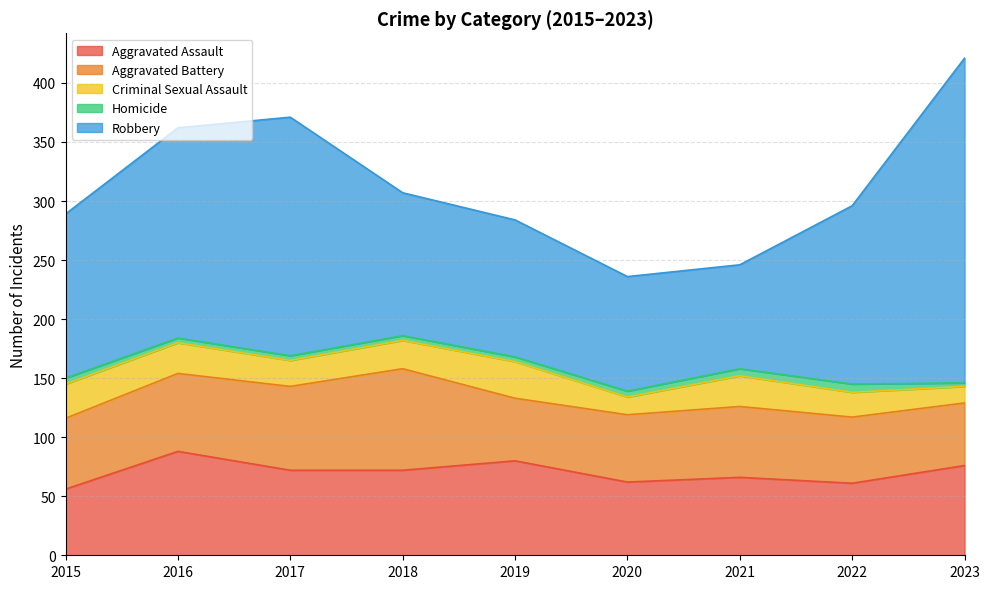

Read the Homicide value at 2020.

5